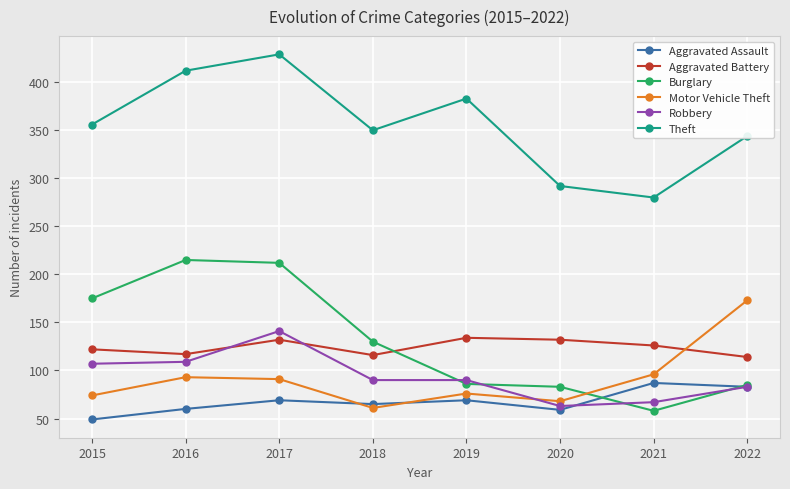

The value of Theft at 2022 is 502. True or false?

False